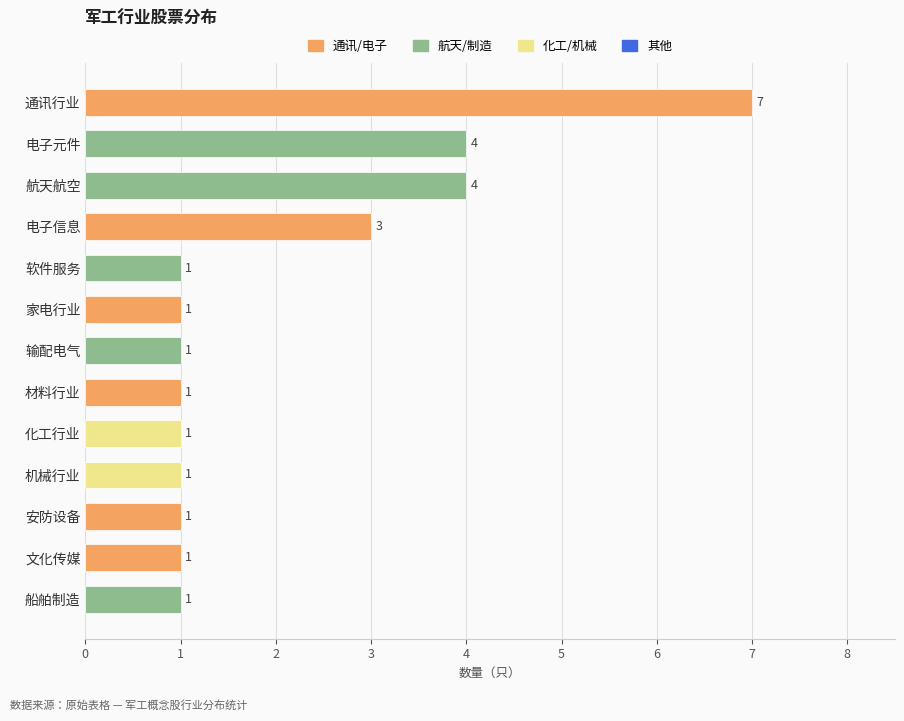

What is the value of the 13th bar from the top?

1